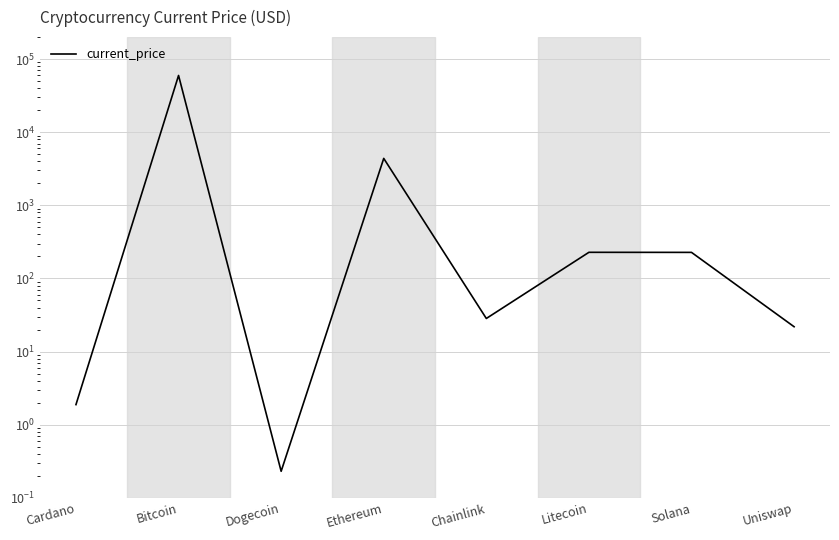

Does the chart have visible grid lines?

Yes